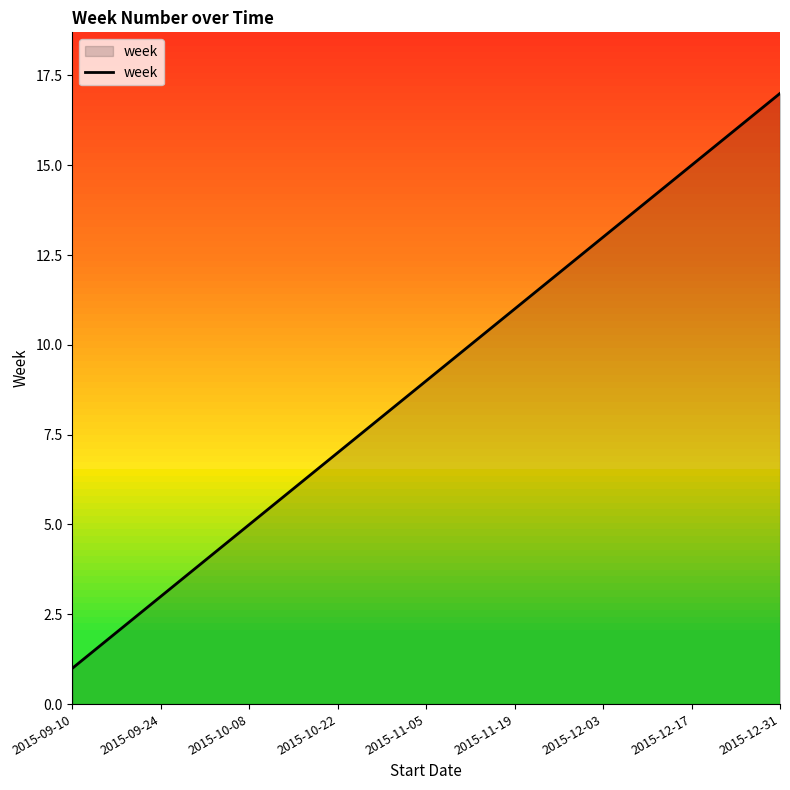

What is the difference between the maximum and minimum values?

16